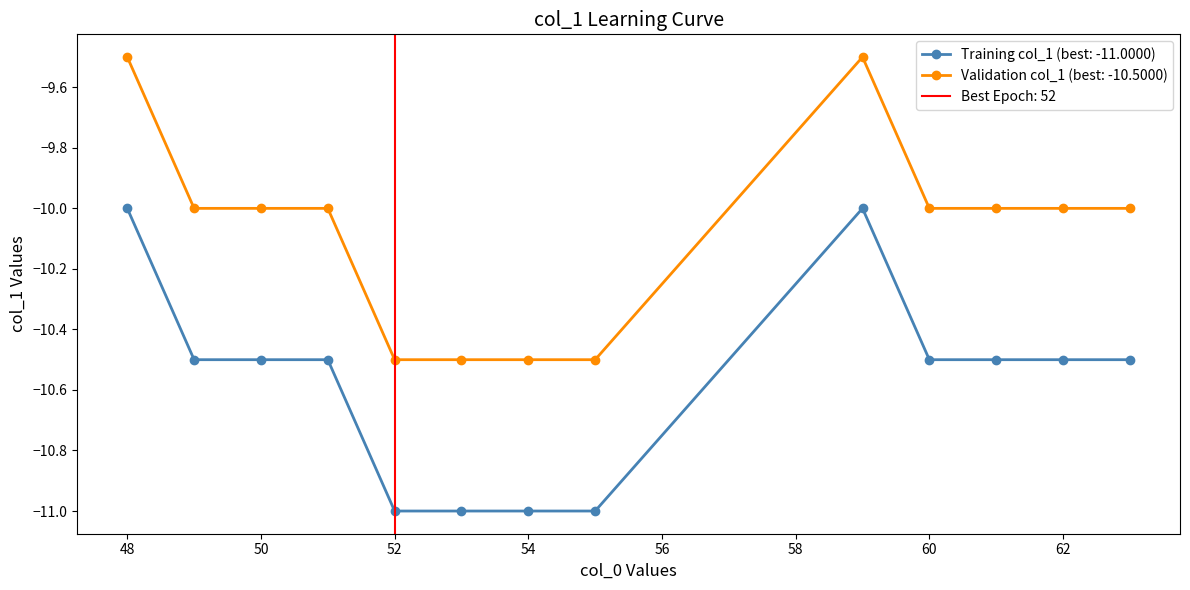

What is the value of the Training col_1 (best: -12) point at the 5th from the left?

-11